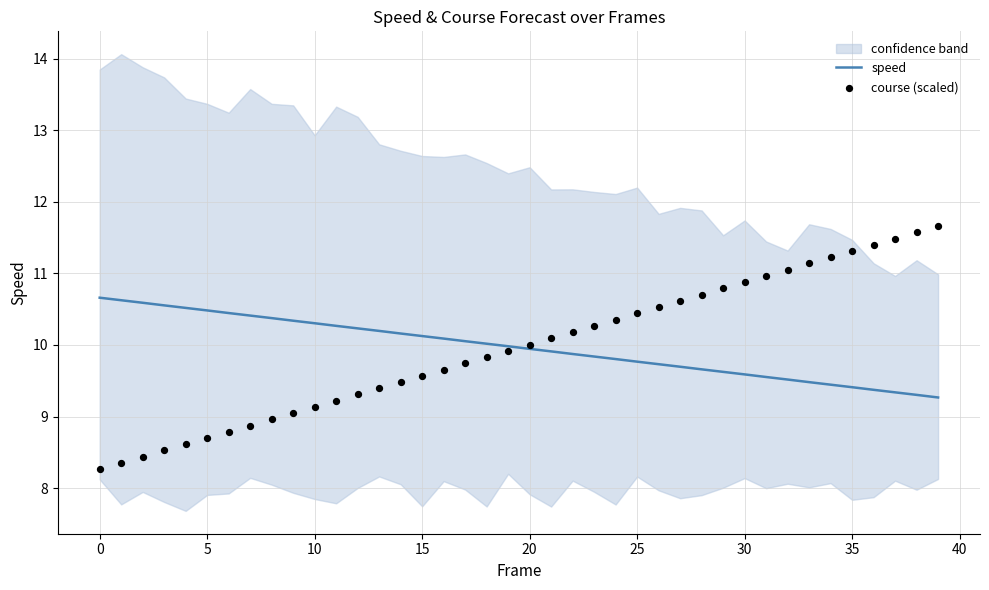

Which series contains the highest Y value?

course (scaled)